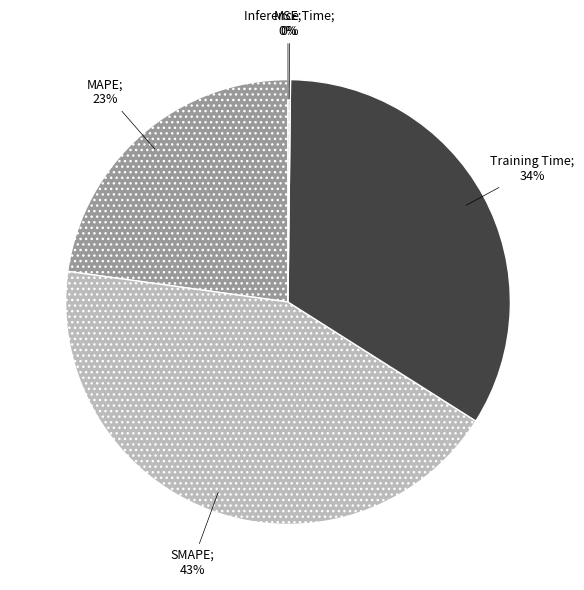

Rank the categories by value from highest to lowest.

SMAPE, Training Time, MAPE, Inference Time, MSE